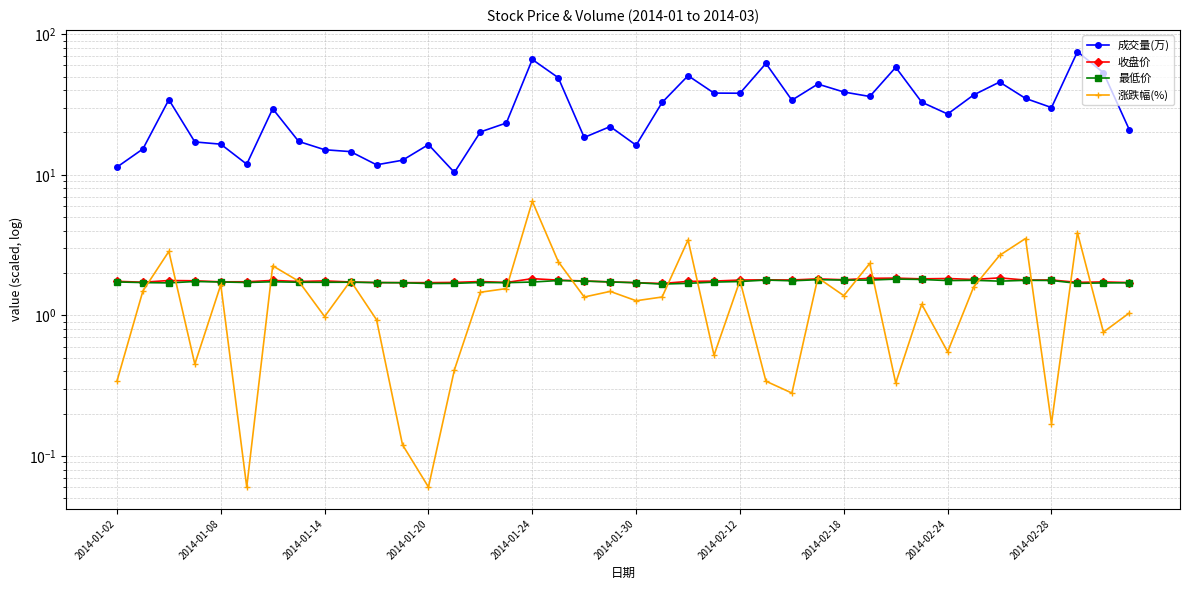

What is the greatest value displayed?

75.1